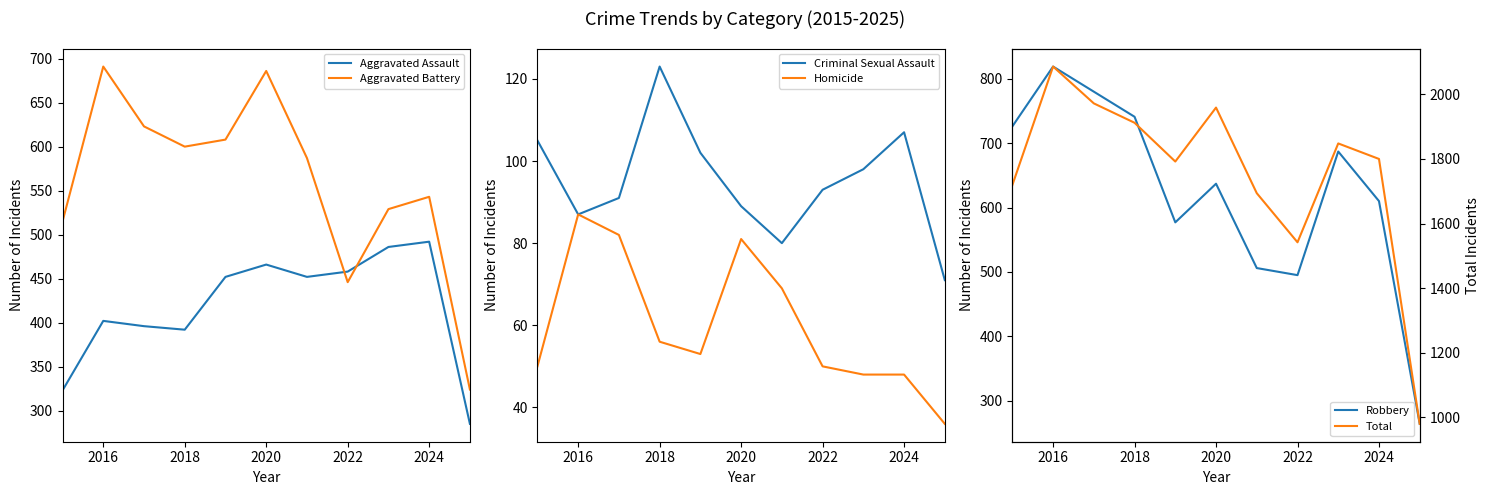

What is the greatest value displayed?

2086